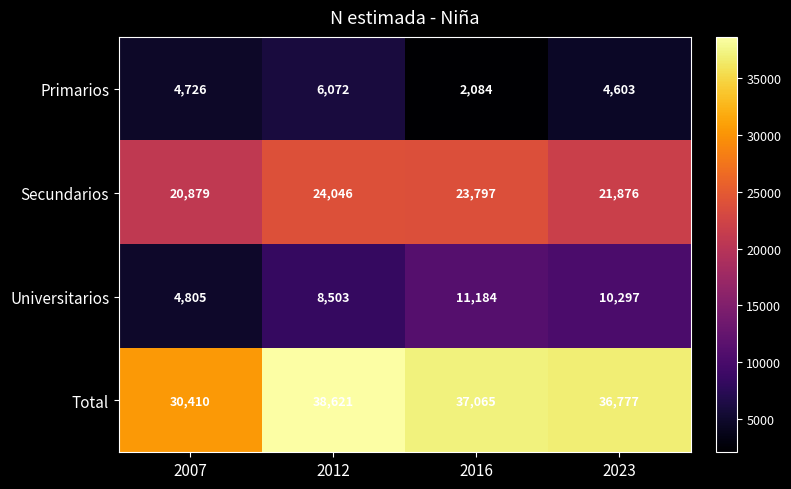

Reading right to left, what are all the values shown in this chart?

Primarios: 4603	2084	6072	4726
Secundarios: 21876	23797	24046	20879
Universitarios: 10297	11184	8503	4805
Total: 36777	37065	38621	30410